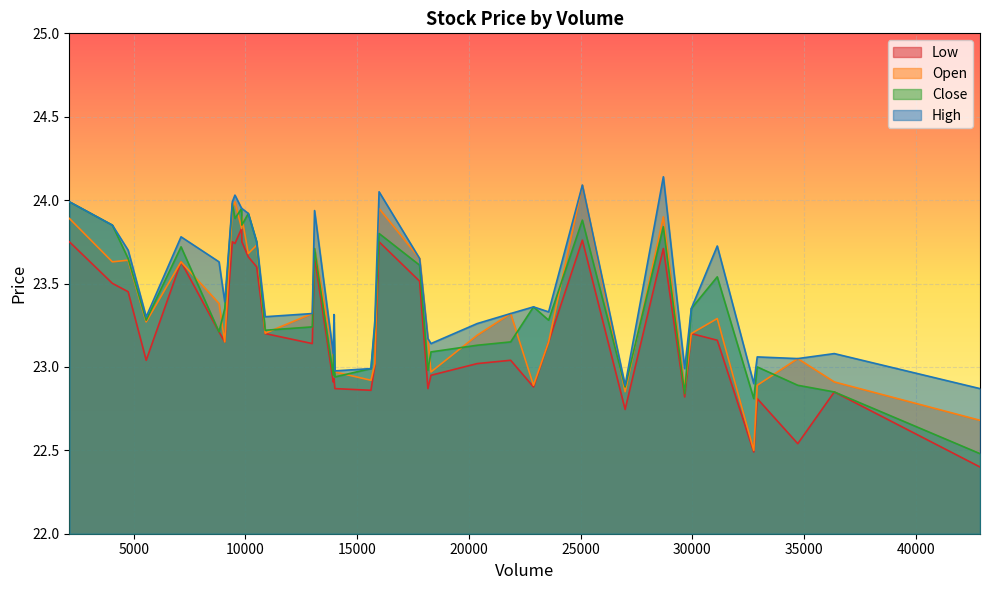

What position from the left is 26995?

14